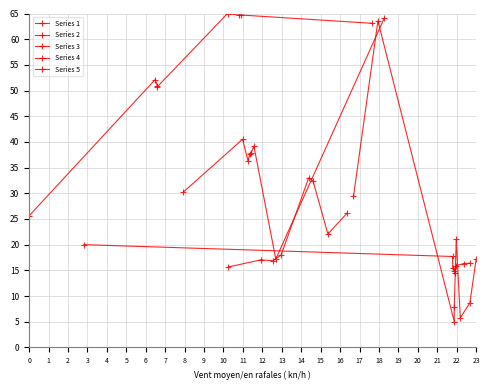

What is the value of the Series 4 point at the 4th from the left?

37.7